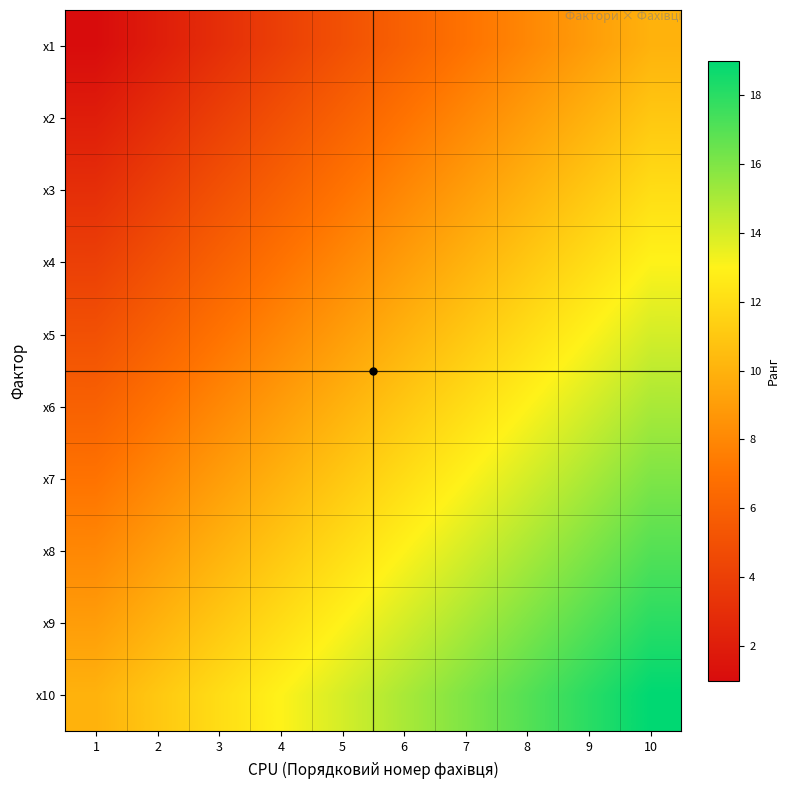

List the series in order of their peak value, lowest first.

x1, x2, x3, x4, x5, x6, x7, x8, x9, x10